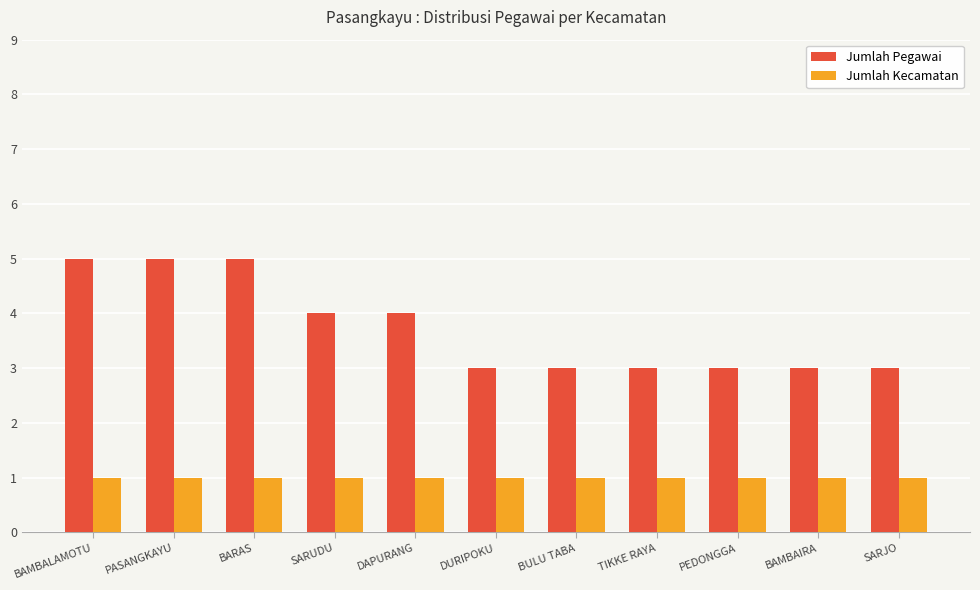

What is the greatest value displayed?

5